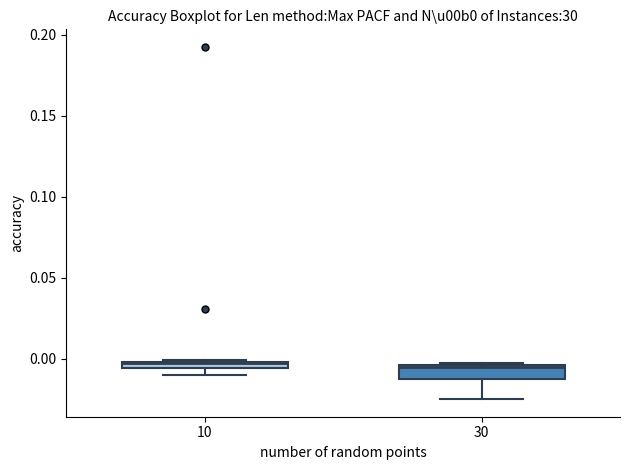

Where does the lower whisker of the box at x = 30 end on the y-axis? The values are not printed on the chart, so give them approximately, as read against the axis.

-0.025